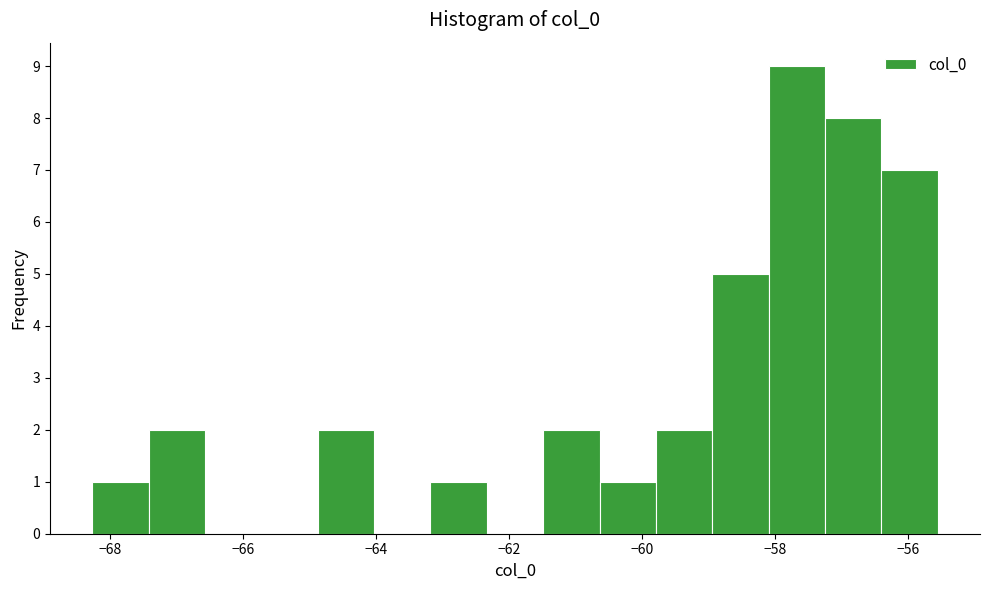

Reading left to right, list every bar in this chart as the range it spans on the x-axis followed by its height. Neither the bar edges nor the heights are printed on the chart, so give them approximately, as read against the axes.

-68.2 to -67.4: 1
-67.4 to -66.6: 2
-66.6 to -65.8: 0
-65.8 to -64.8: 0
-64.8 to -64.0: 2
-64.0 to -63.2: 0
-63.2 to -62.4: 1
-62.4 to -61.4: 0
-61.4 to -60.6: 2
-60.6 to -59.8: 1
-59.8 to -59.0: 2
-59.0 to -58.0: 5
-58.0 to -57.2: 9
-57.2 to -56.4: 8
-56.4 to -55.6: 7